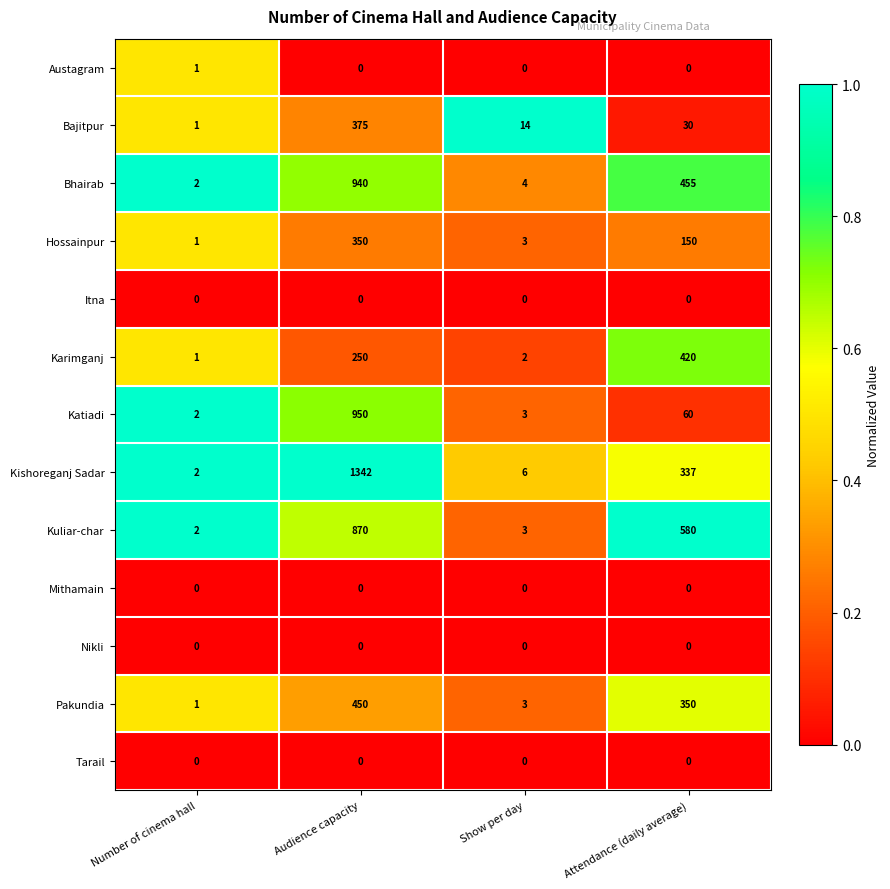

What is the difference between the maximum and minimum values in the Hossainpur series?

349